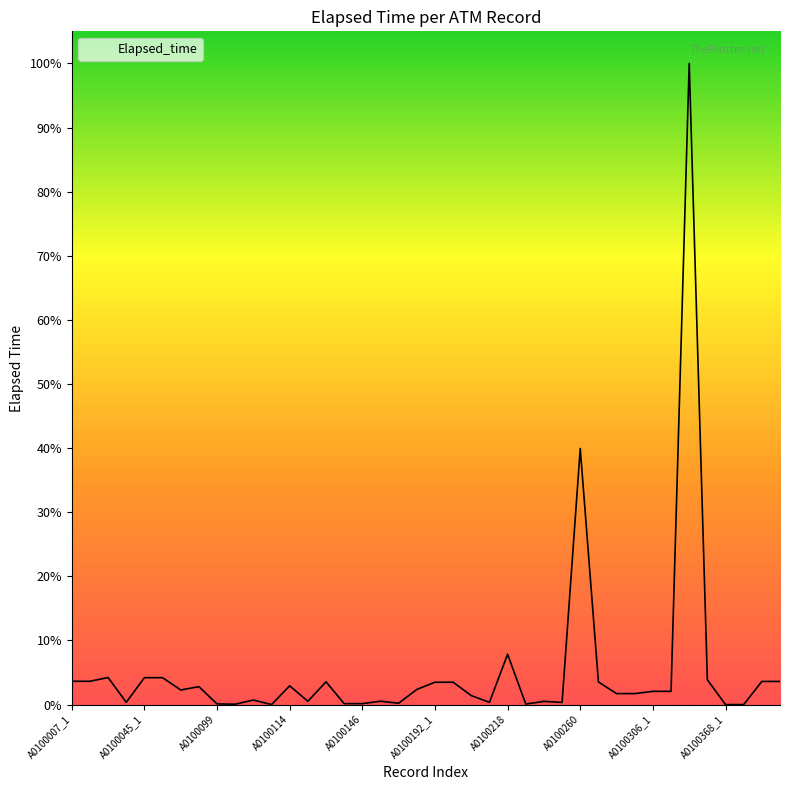

True or false: the data has more than 1 interior local peaks.

True